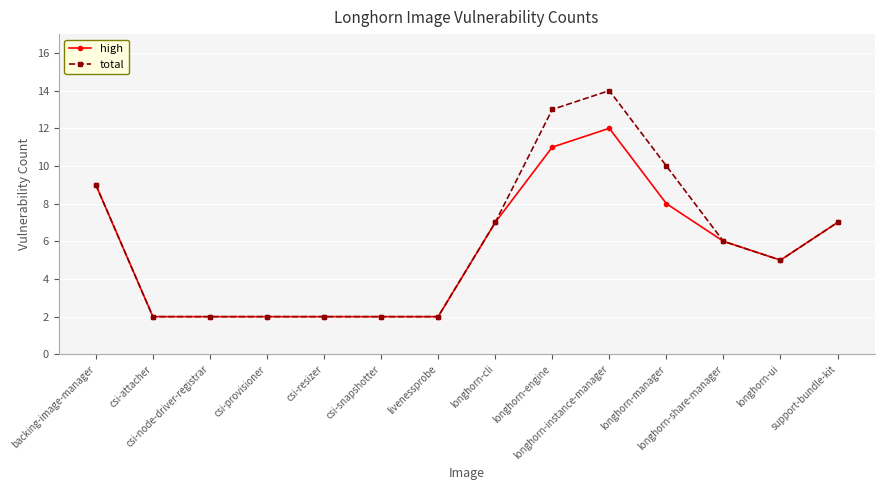

What is the difference between the maximum and minimum values in the total series?

12